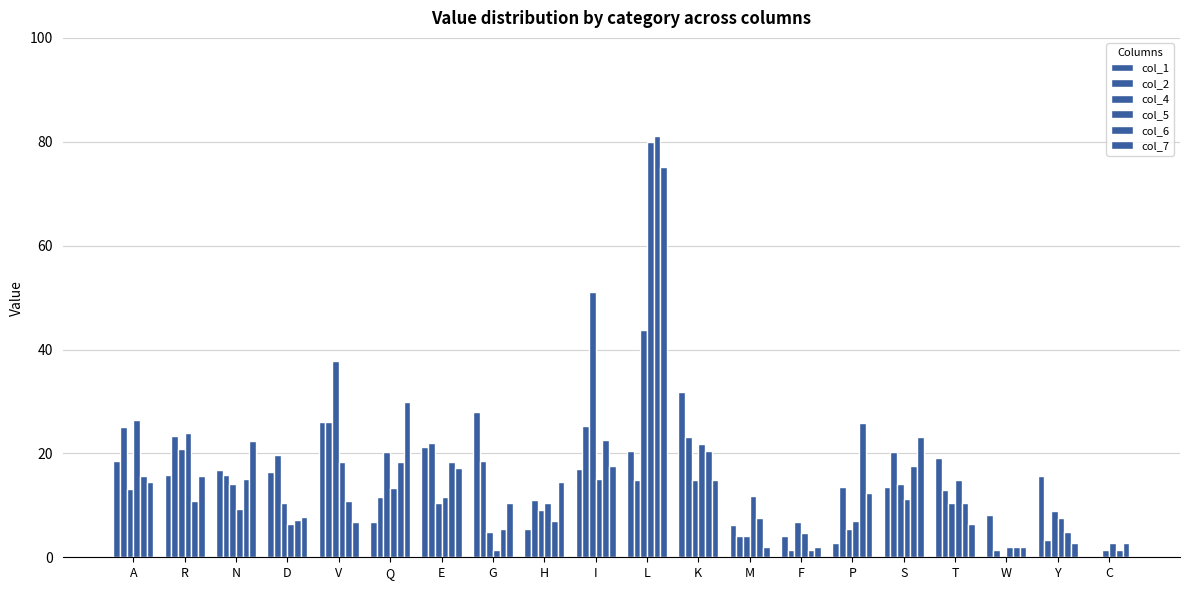

What is the average value of the col_2 series?

14.7